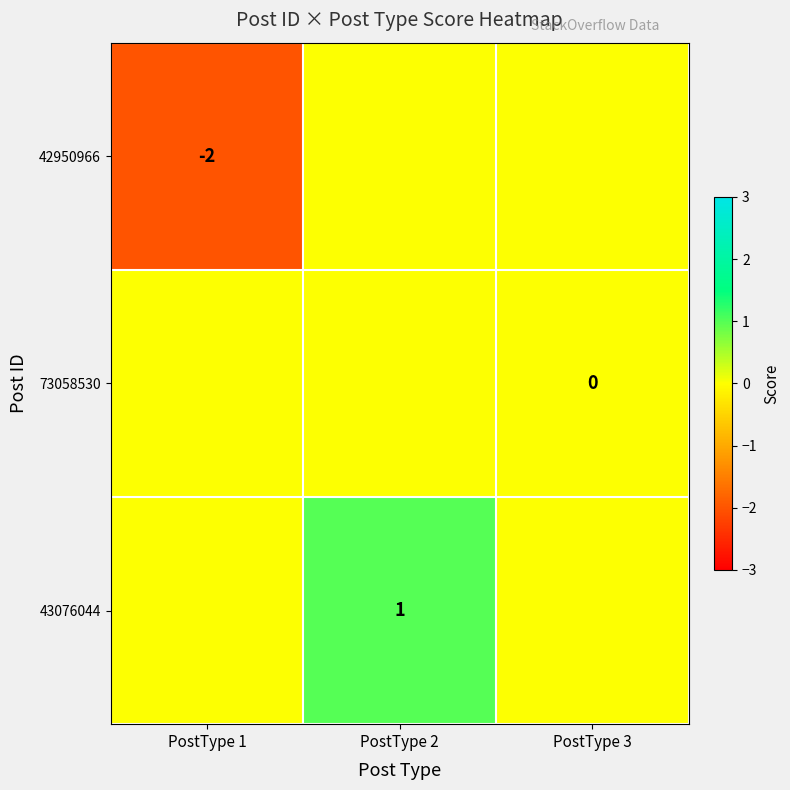

At which category is the sum across all series the highest?

PostType 2